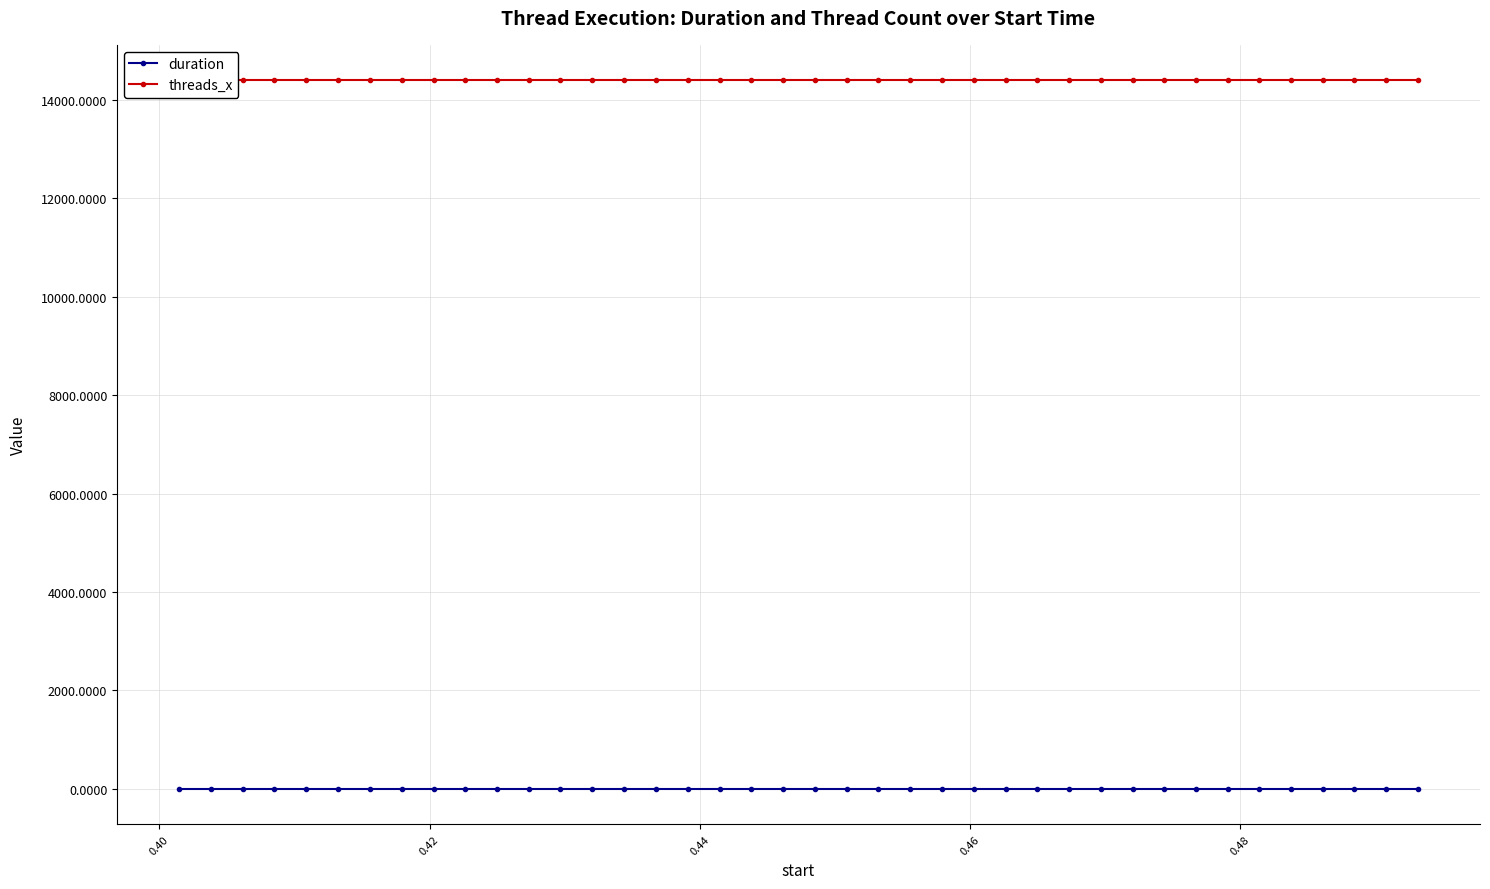

True or false: duration has more than 2 points higher than both neighbors.

True